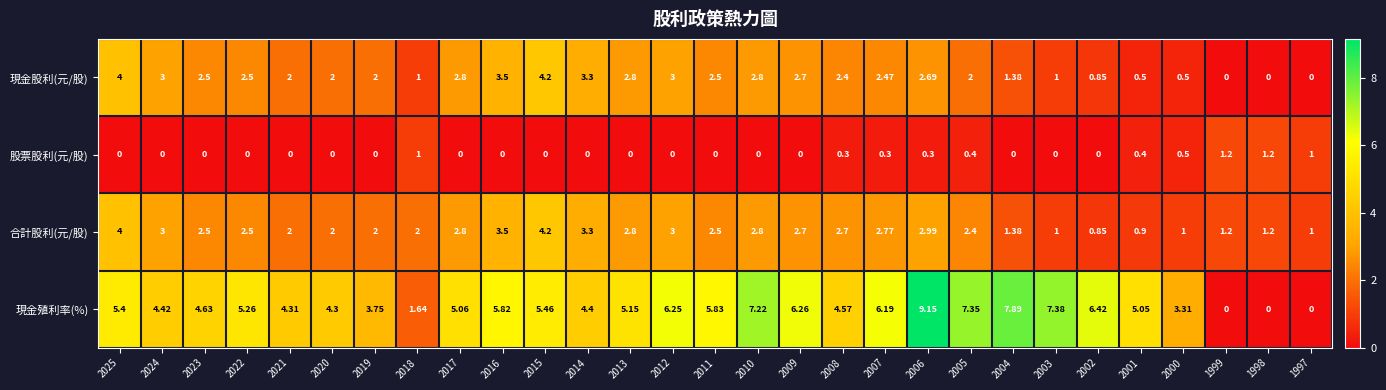

Rank the series at 2008 from lowest to highest value.

股票股利(元/股), 現金股利(元/股), 合計股利(元/股), 現金殖利率(%)